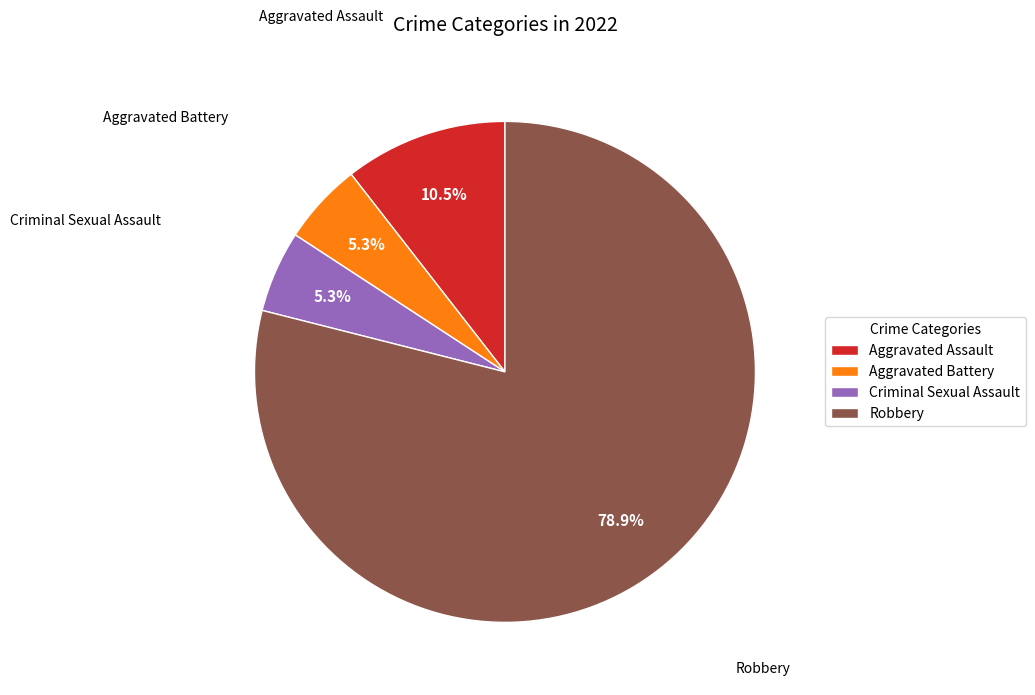

What portion of the pie excludes Robbery?

21.1%